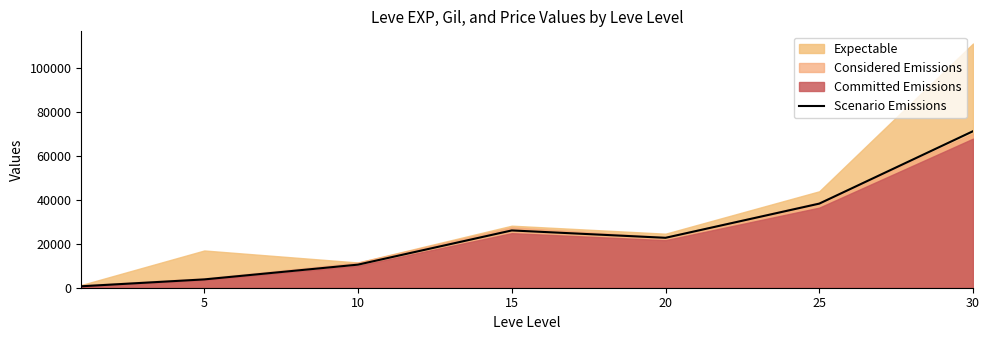

What is the value of the 1st point from the left?

661.5